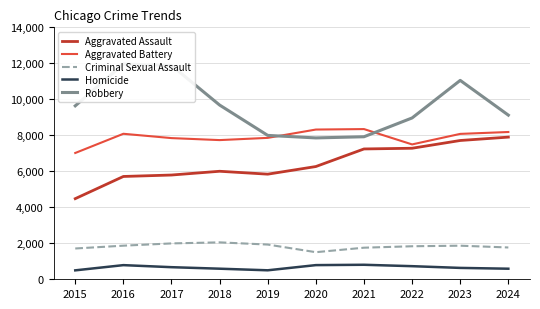

List the series in order of their peak value, lowest first.

Homicide, Criminal Sexual Assault, Aggravated Assault, Aggravated Battery, Robbery